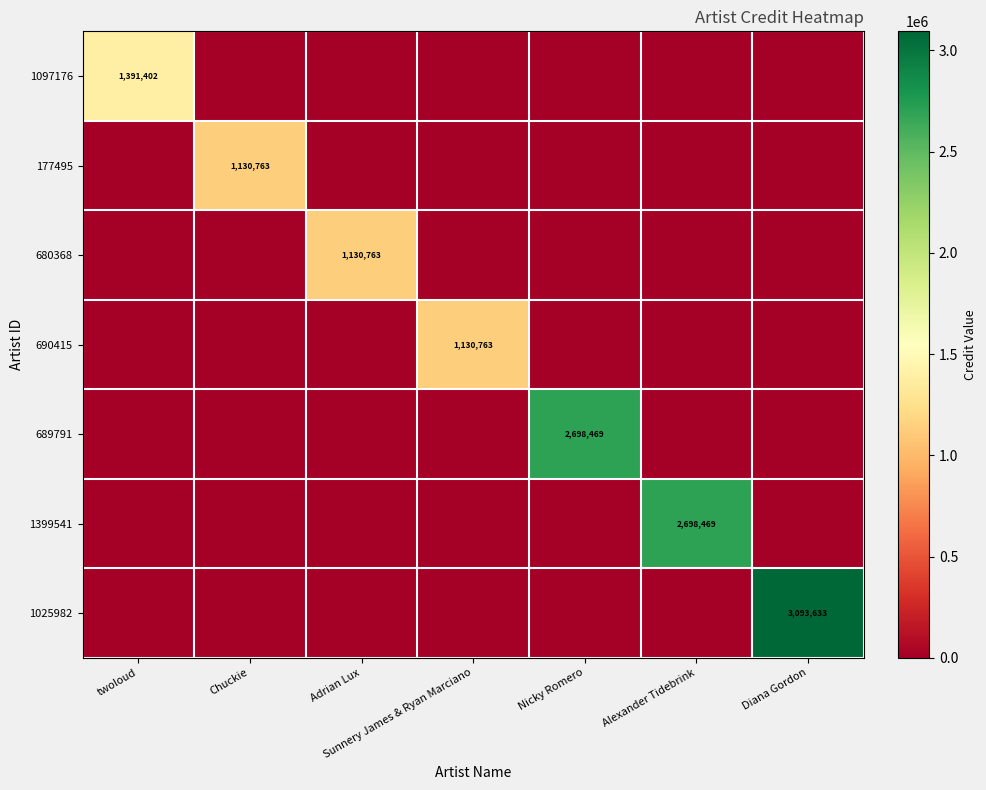

Which category has the lowest value in the 1025982 series?

twoloud